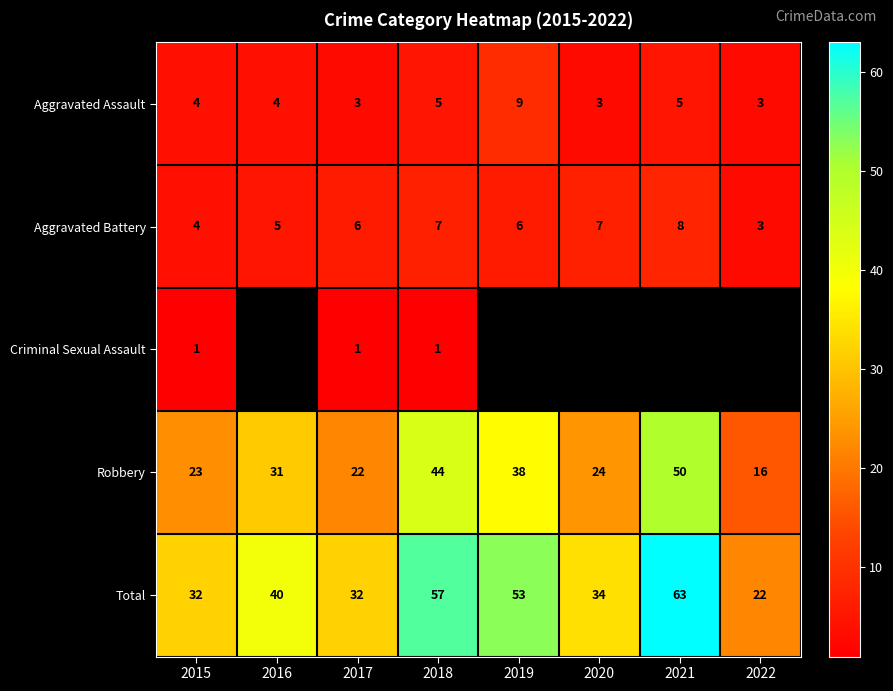

What is the difference between the highest and lowest values at 2017?

31